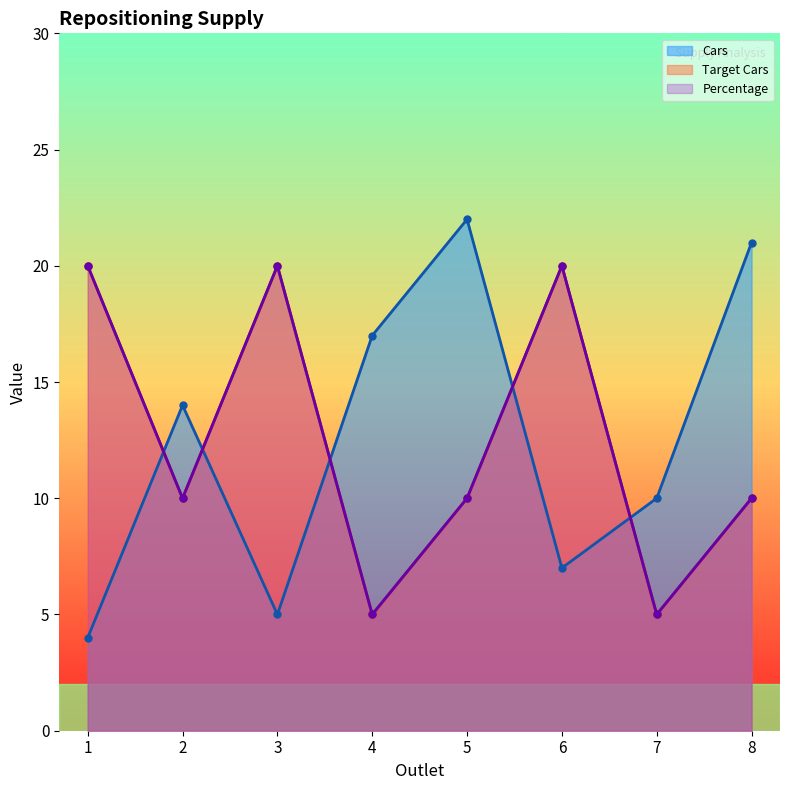

Which series has the largest total across all categories?

Cars